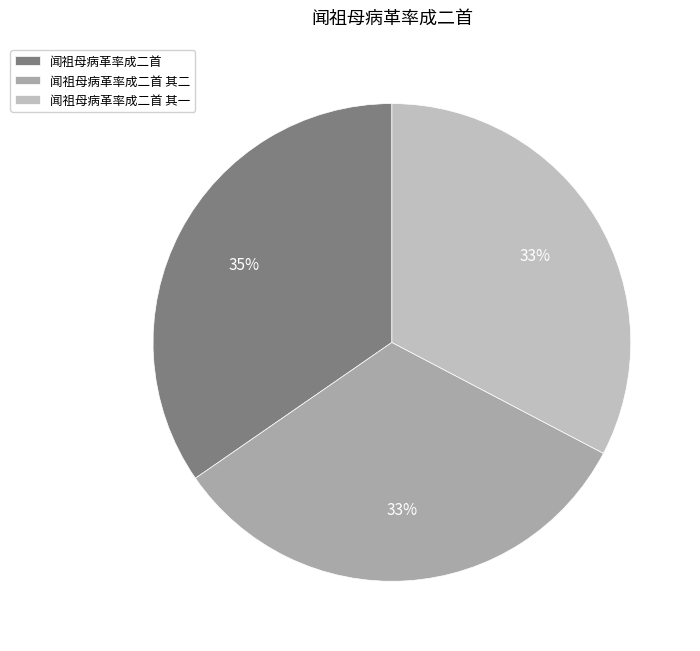

Count the number of slices in the pie.

3